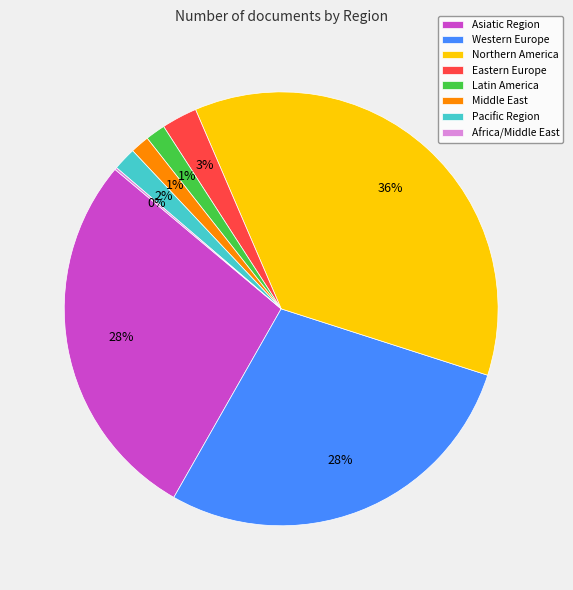

The Middle East slice represents 1% of the pie. True or false?

True